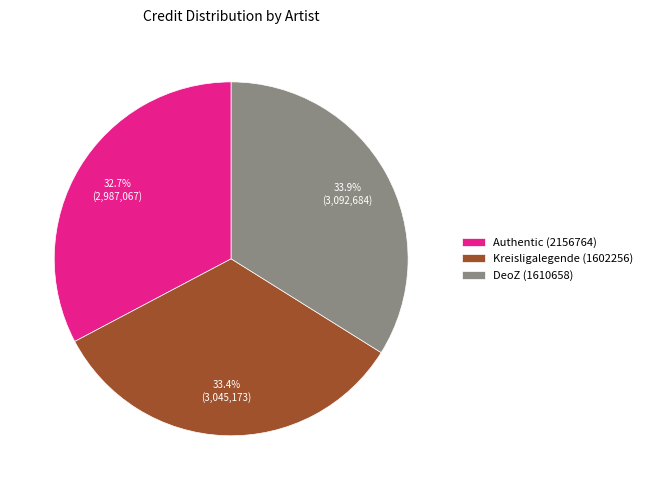

The Authentic (2156764) slice represents 20% of the pie. True or false?

False